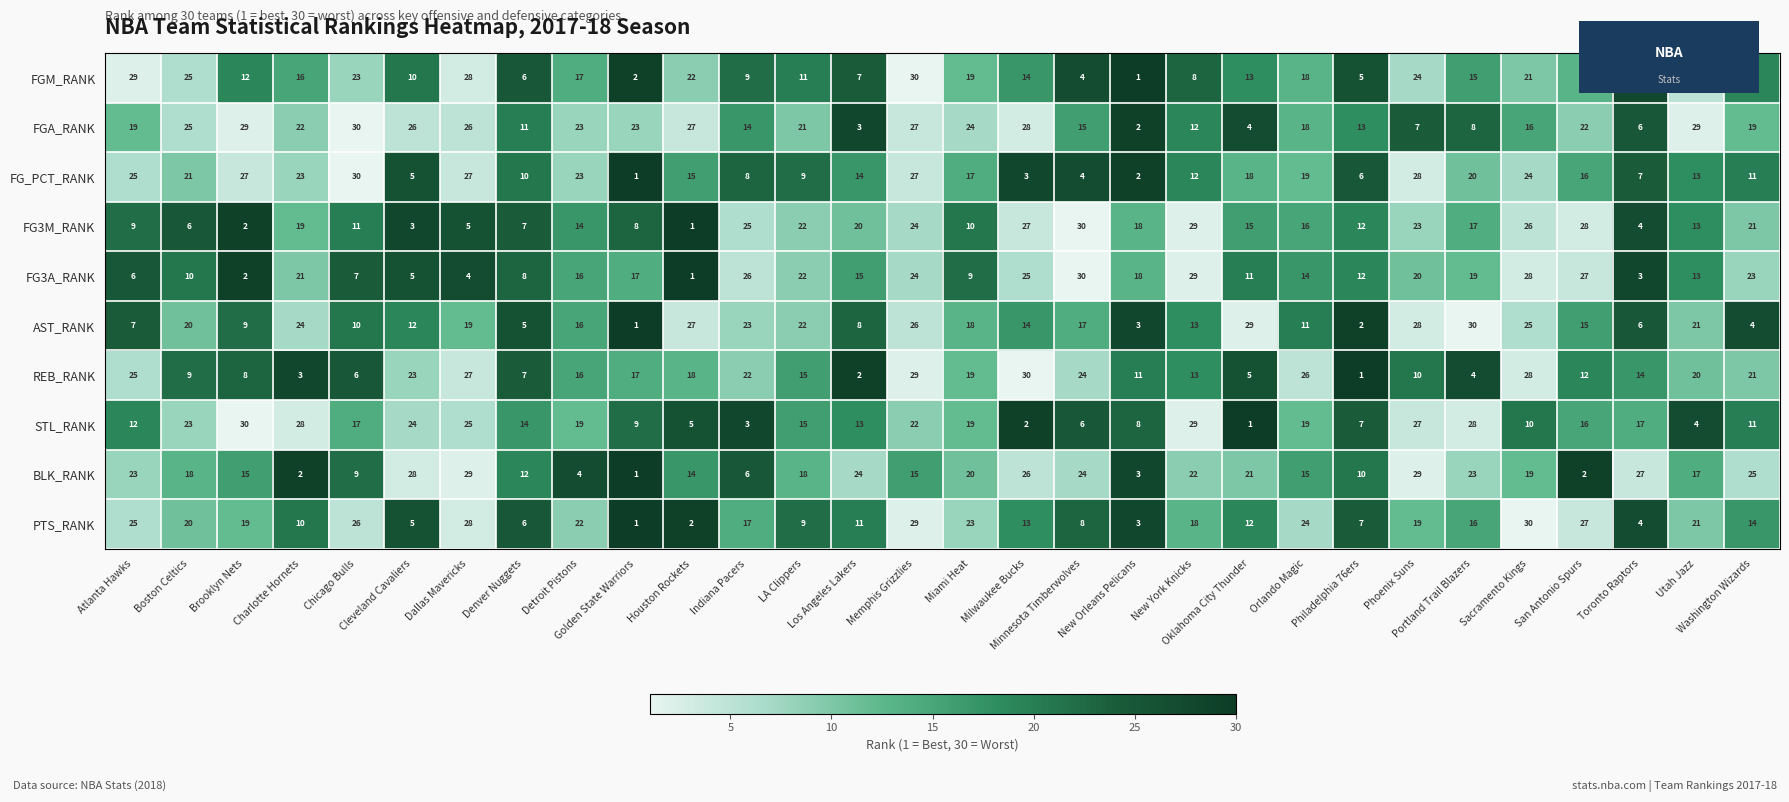

What is the average value of the FG_PCT_RANK series?

16